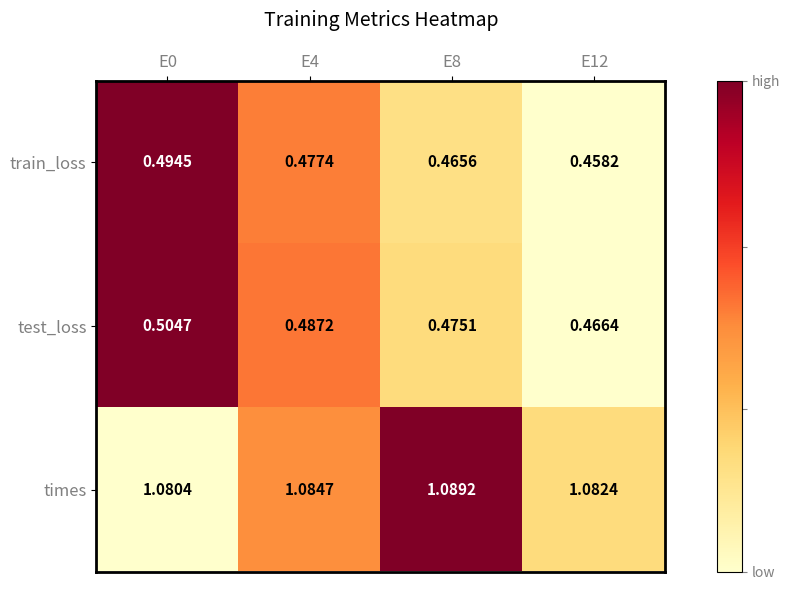

Rank the series by their maximum value, from highest to lowest.

times, test_loss, train_loss